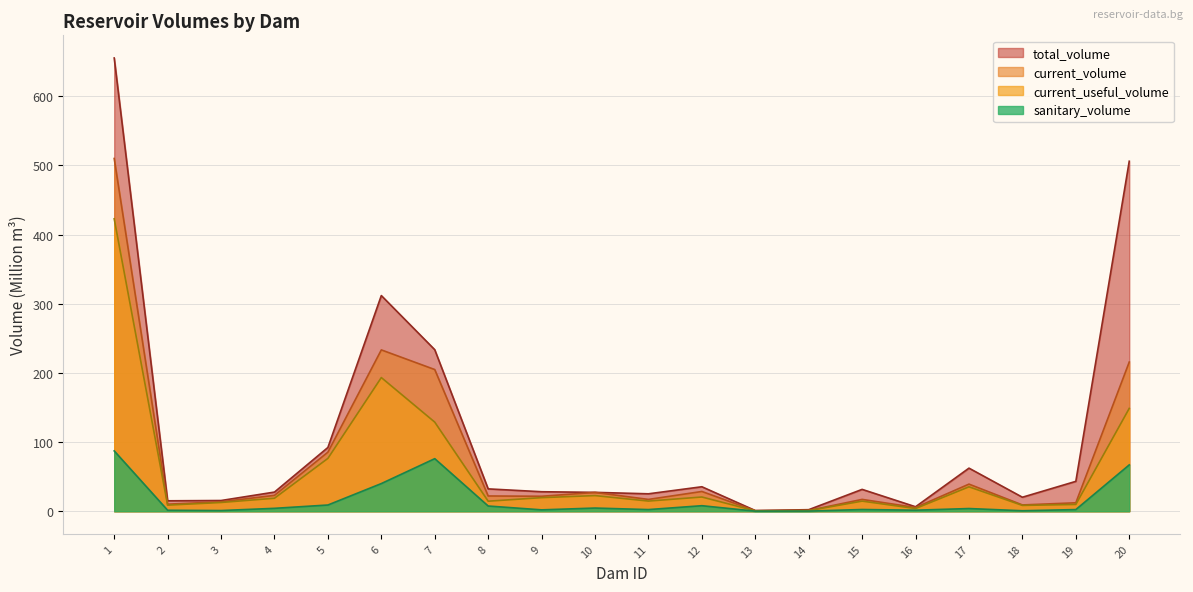

What is the value of the total_volume point at the 6th from the left?

311.8